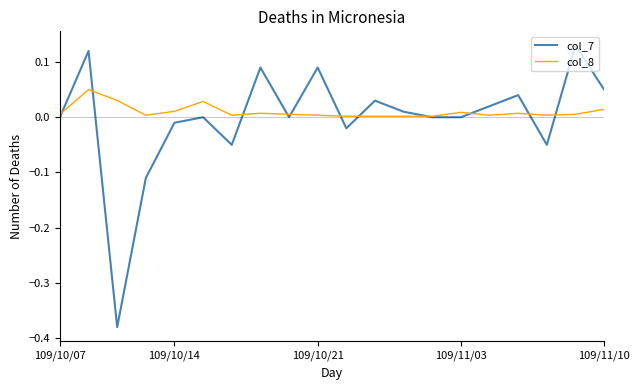

After their last crossing, which series has the higher values: col_7 or col_8?

col_7